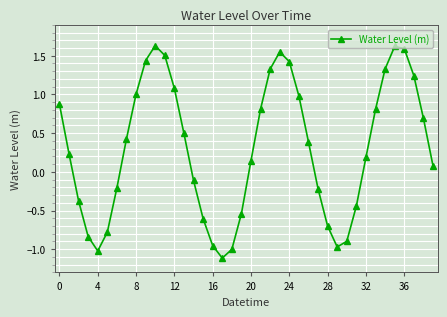

What is the smallest value displayed?

-1.1